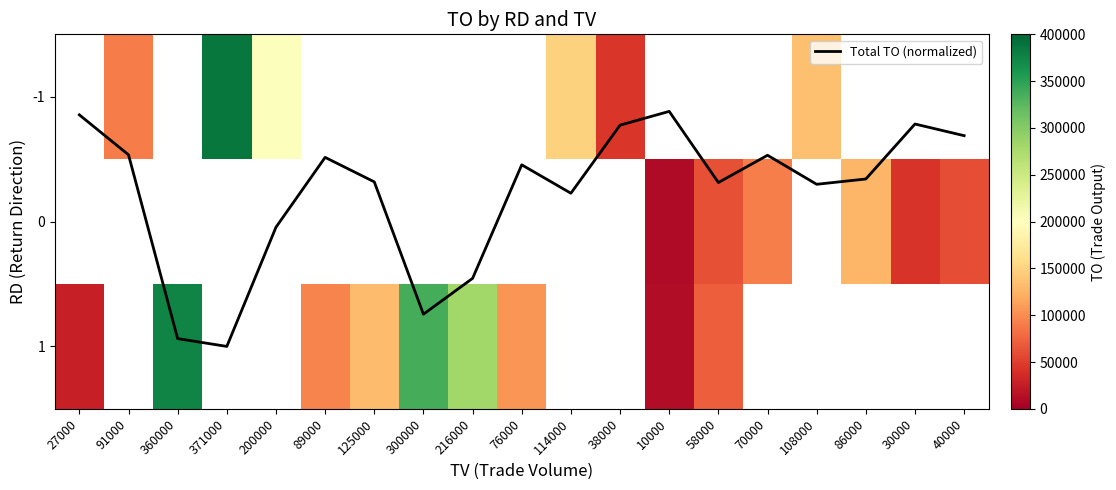

What is the difference between the highest and lowest values at 30000?

42299.8